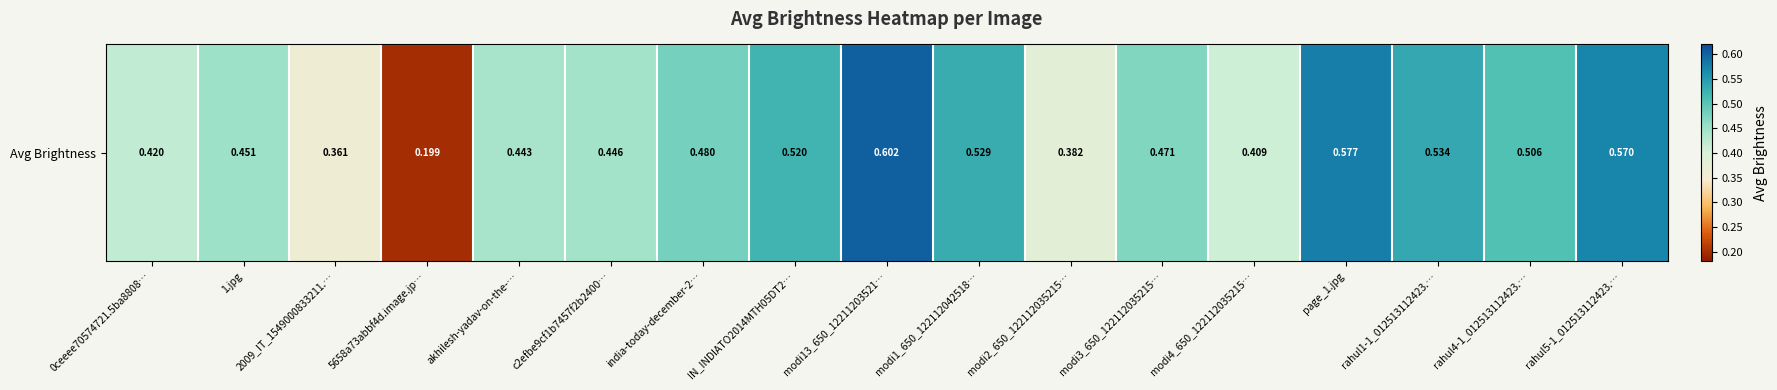

Reading left to right, transcribe all the data shown in this chart.

0ceeee70574721.5ba8808…=0.4	1.jpg=0.5	2009_IT_1549000833211.…=0.4	5658a73abbf4d.image.jp…=0.2	akhilesh-yadav-on-the-…=0.4	c2efbe9cf1b7457f2b2400…=0.4	india-today-december-2…=0.5	IN_INDIATO2014MTH05DT2…=0.5	modi13_650_12211203521…=0.6	modi1_650_122112042518…=0.5	modi2_650_122112035215…=0.4	modi3_650_122112035215…=0.5	modi4_650_122112035215…=0.4	page_1.jpg=0.6	rahul1-1_012513112423.…=0.5	rahul4-1_012513112423.…=0.5	rahul5-1_012513112423.…=0.6